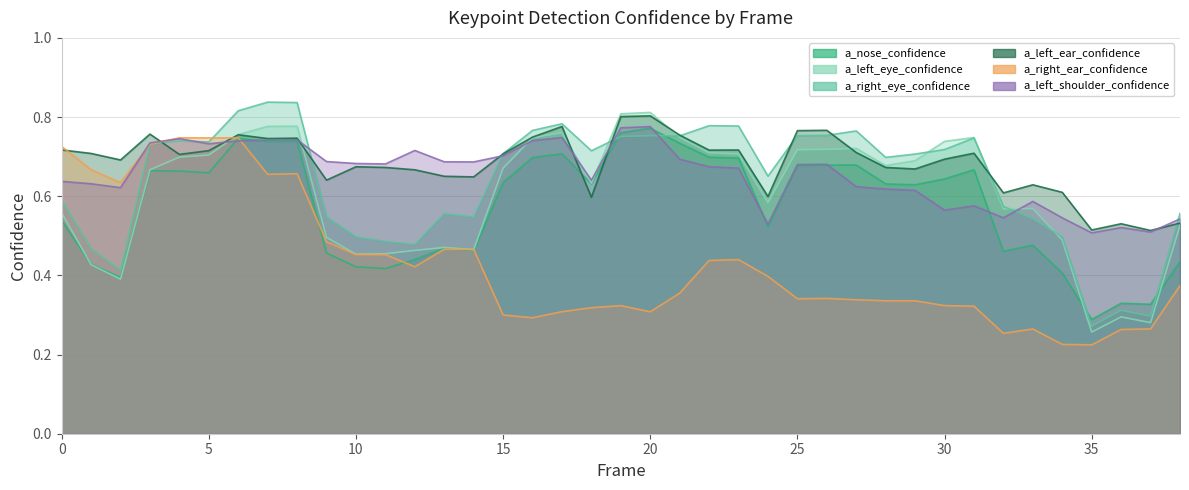

What is the difference between the highest and lowest values at 38?

0.2